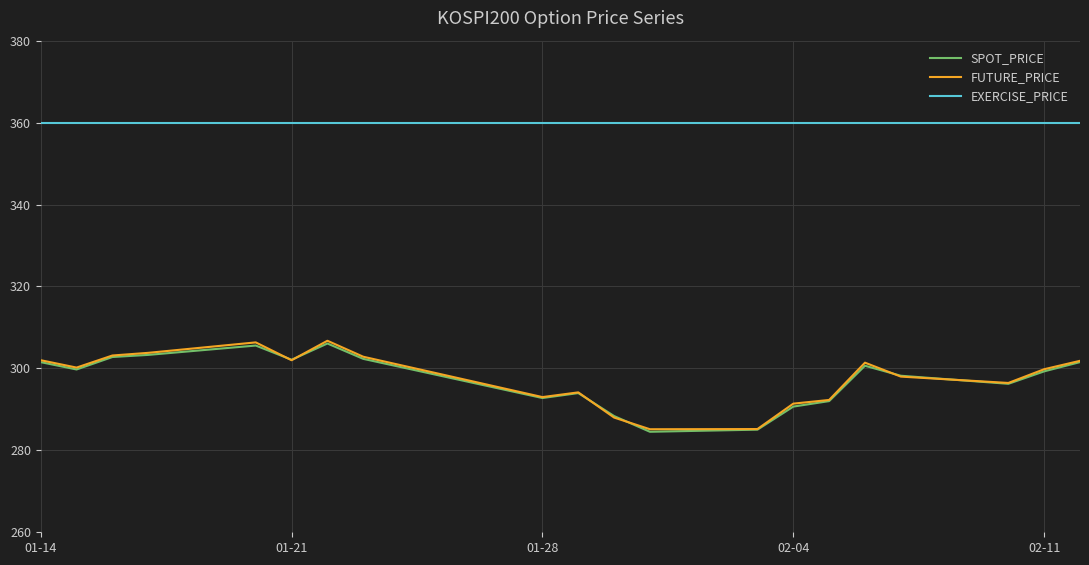

Which series has the largest total across all categories?

EXERCISE_PRICE